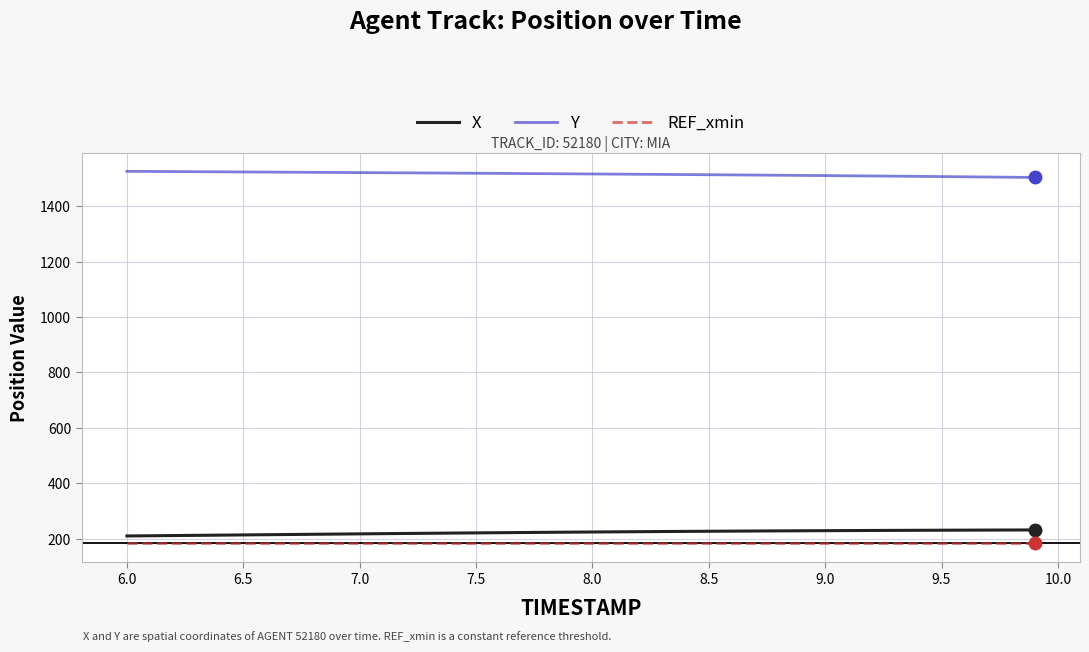

True or false: REF_xmin and Y cross at least once.

False